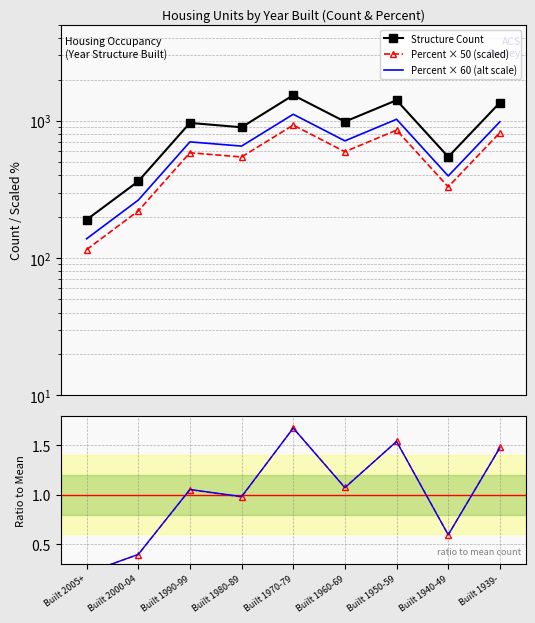

Where does the Percent × 60 (alt scale) series first go above 702?

Built 1970-79